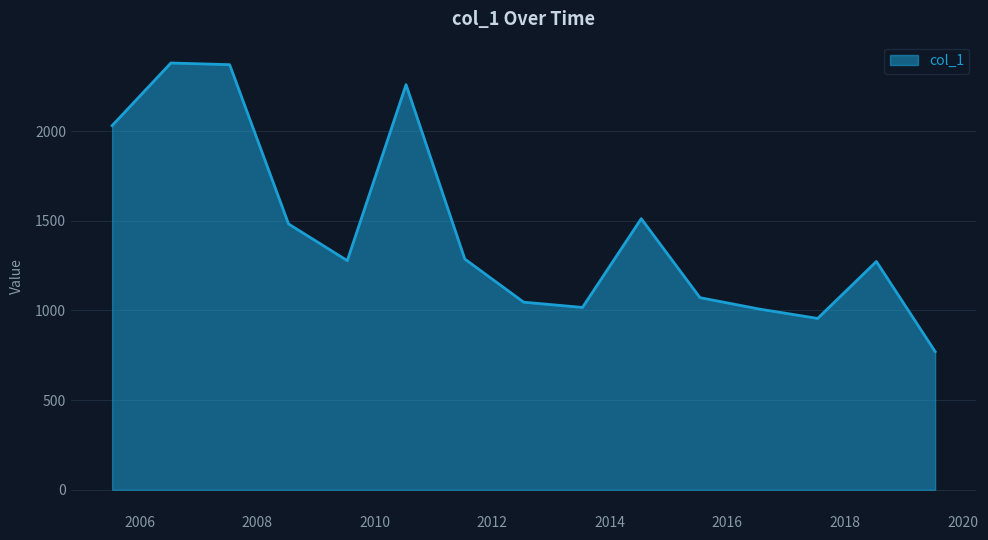

What is the difference between the maximum and minimum values?

1609.2